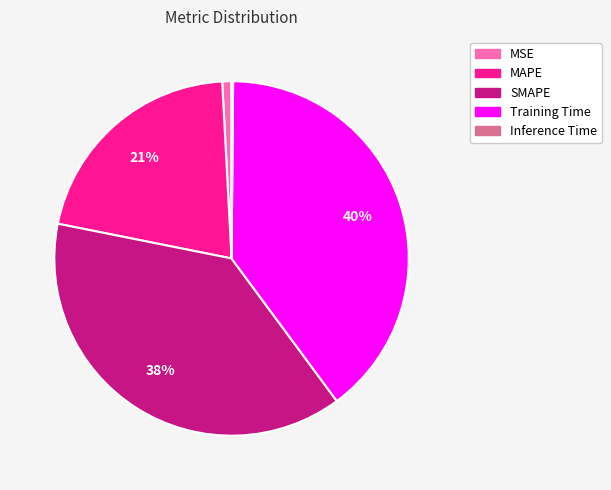

Is there a majority slice in this chart?

No